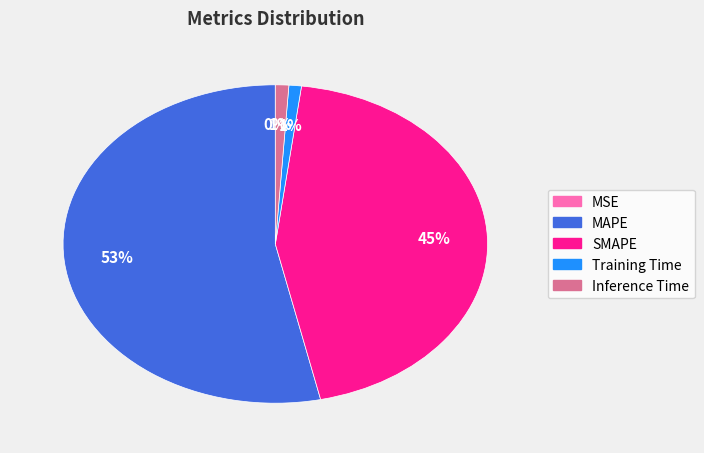

Which category has the biggest portion of the pie?

MAPE